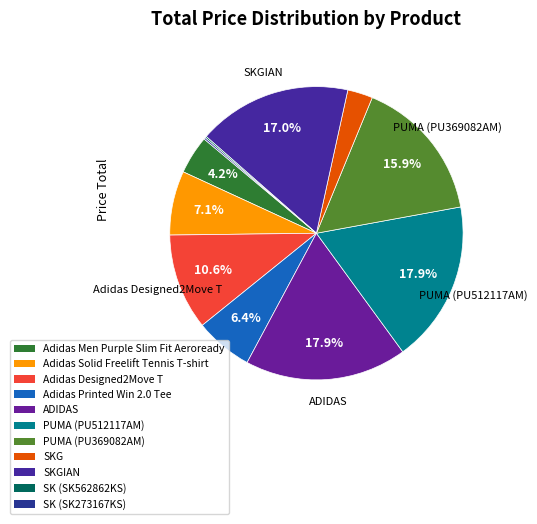

The Adidas Men Purple Slim Fit Aeroready slice represents 4% of the pie. True or false?

True